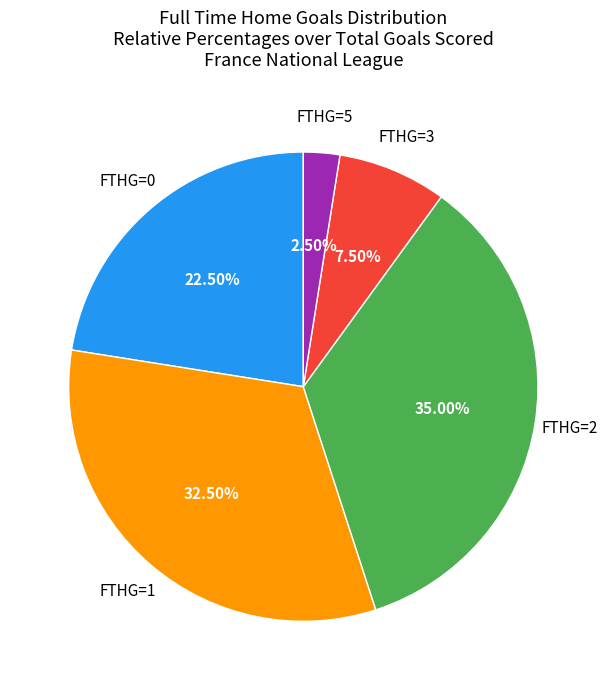

Rank the categories by value from lowest to highest.

FTHG=5, FTHG=3, FTHG=0, FTHG=1, FTHG=2